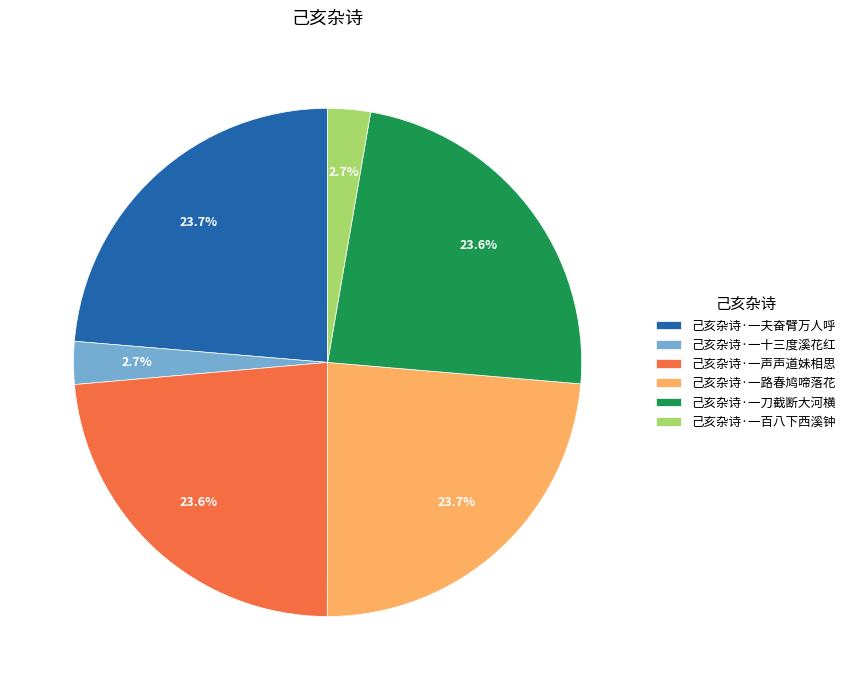

To the nearest percent, what portion does 己亥杂诗·一百八下西溪钟 represent?

3%